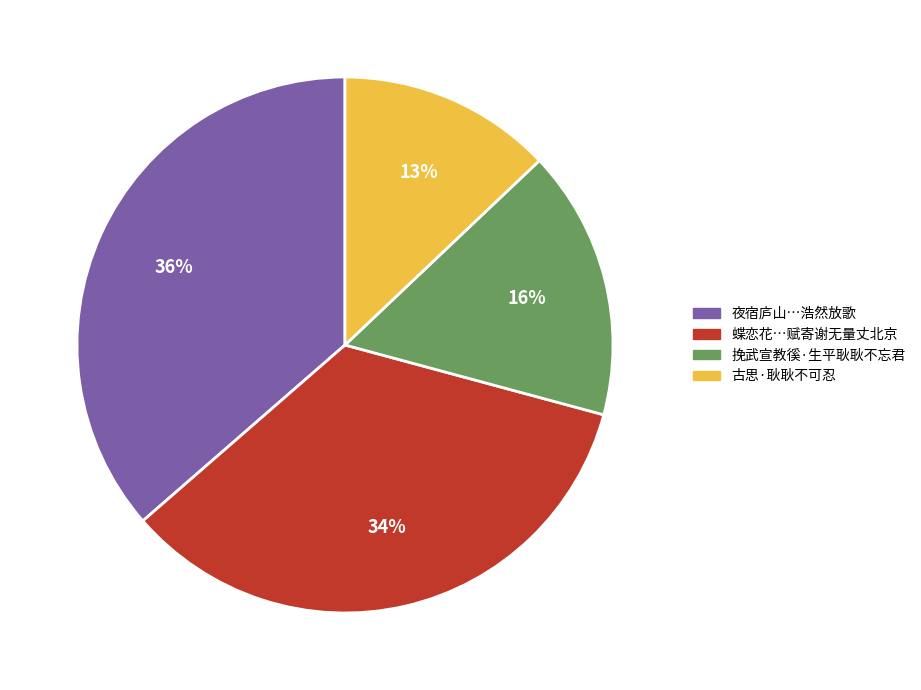

Is it true that 蝶恋花…赋寄谢无量丈北京 is 29% of the pie?

False